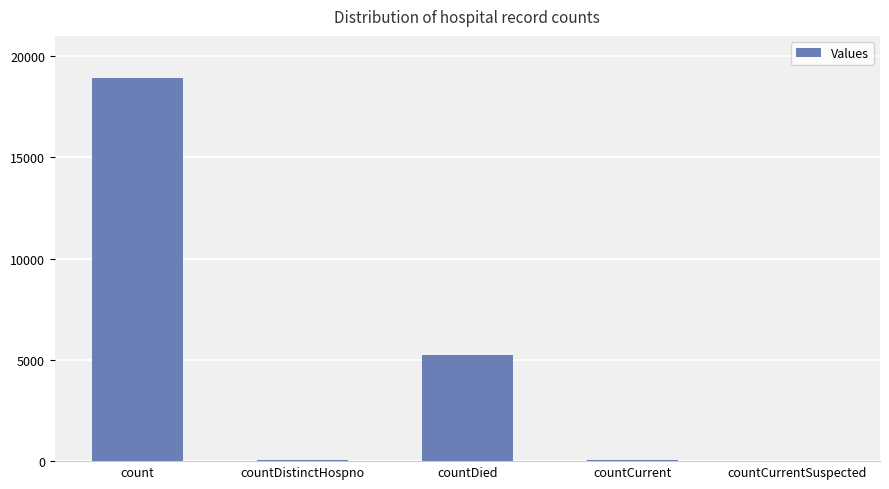

What is the sum of the values at count and countCurrent?

18989